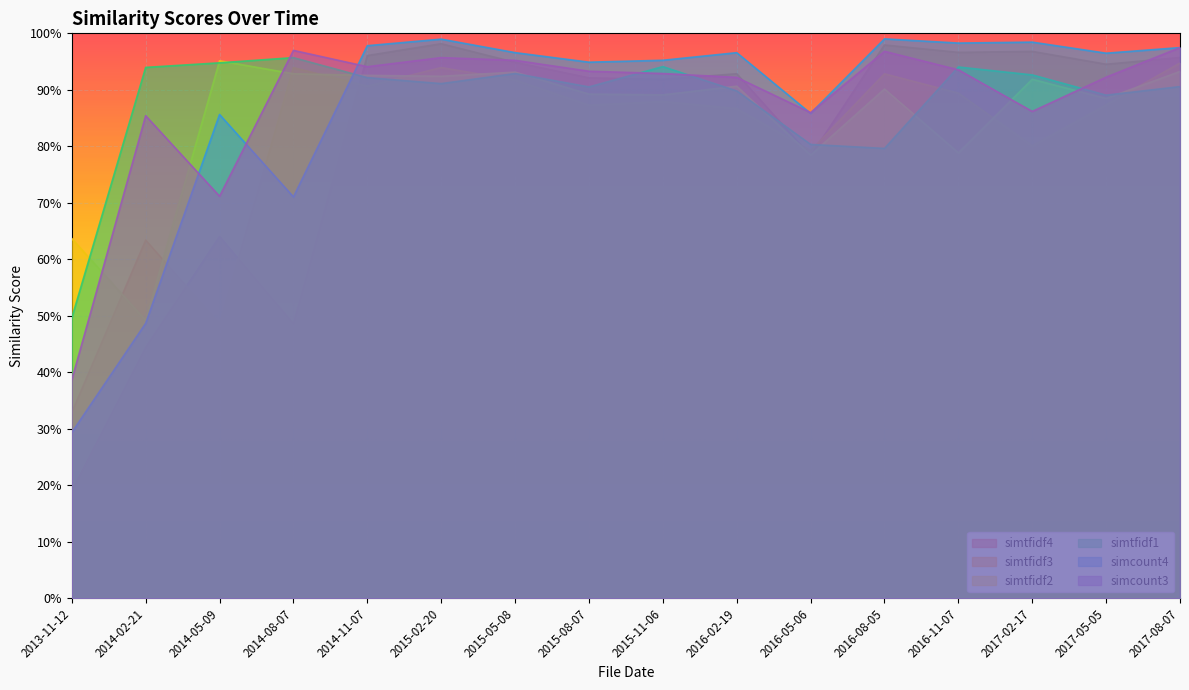

What is the sum of all simcount4 values?

13.9